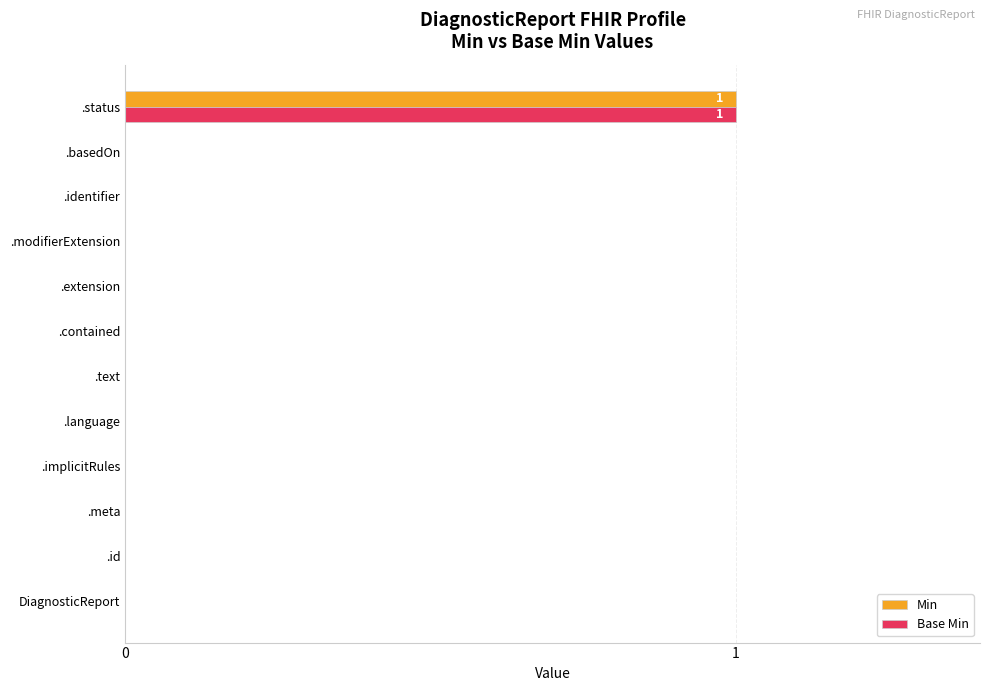

At which category is the sum across all series the highest?

.status